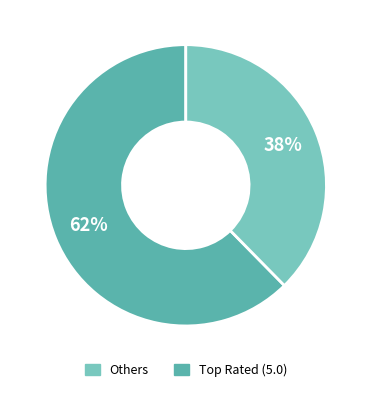

Count the number of slices in the pie.

2